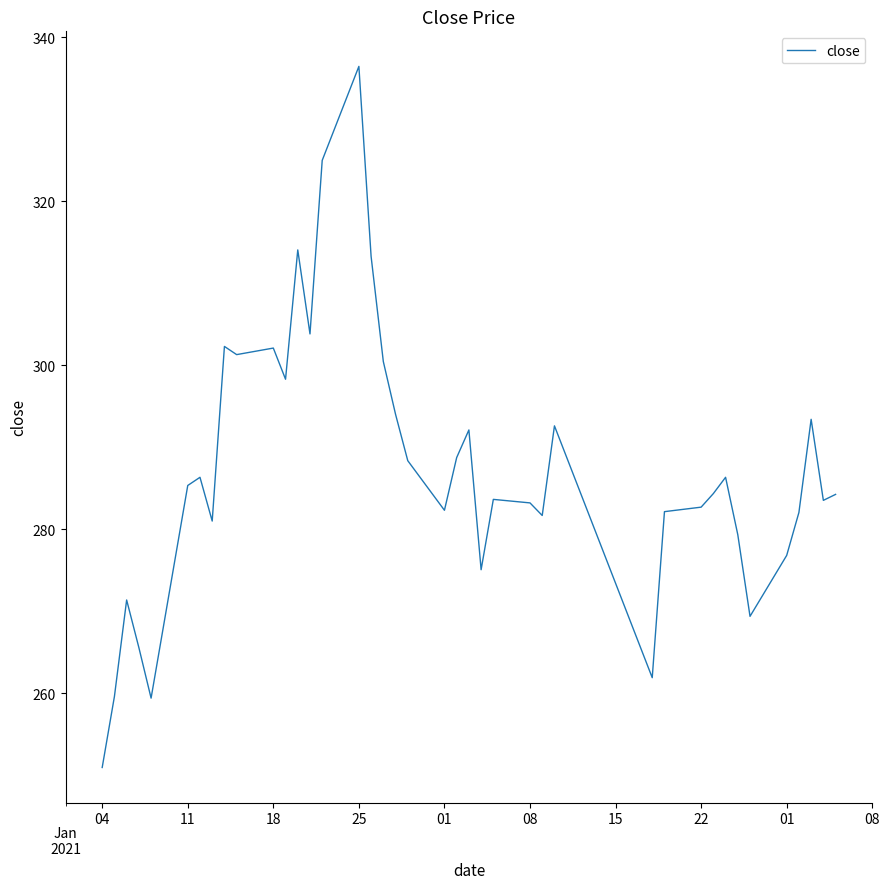

What is the greatest value displayed?

336.4